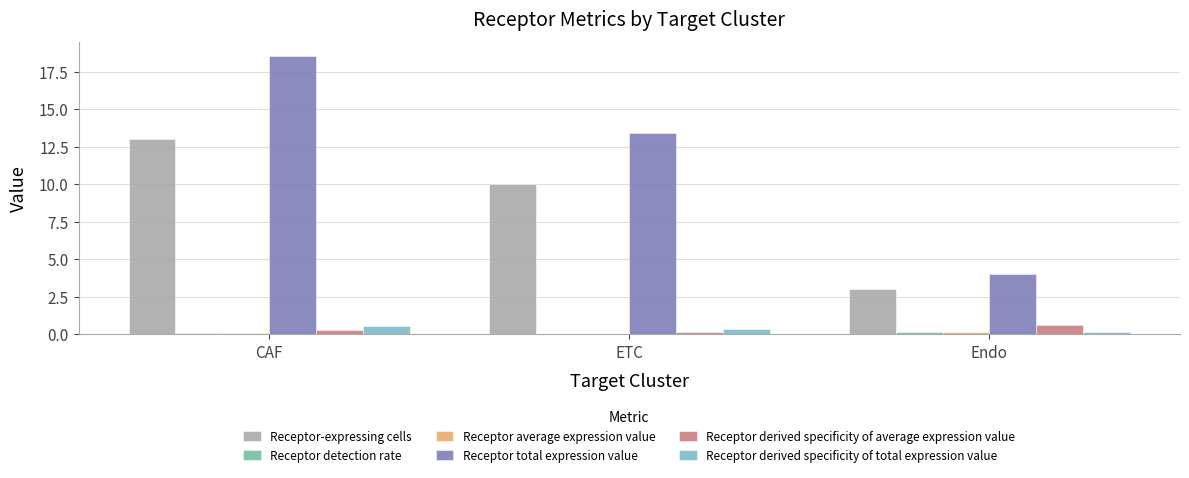

Which series has the largest total across all categories?

Receptor total expression value